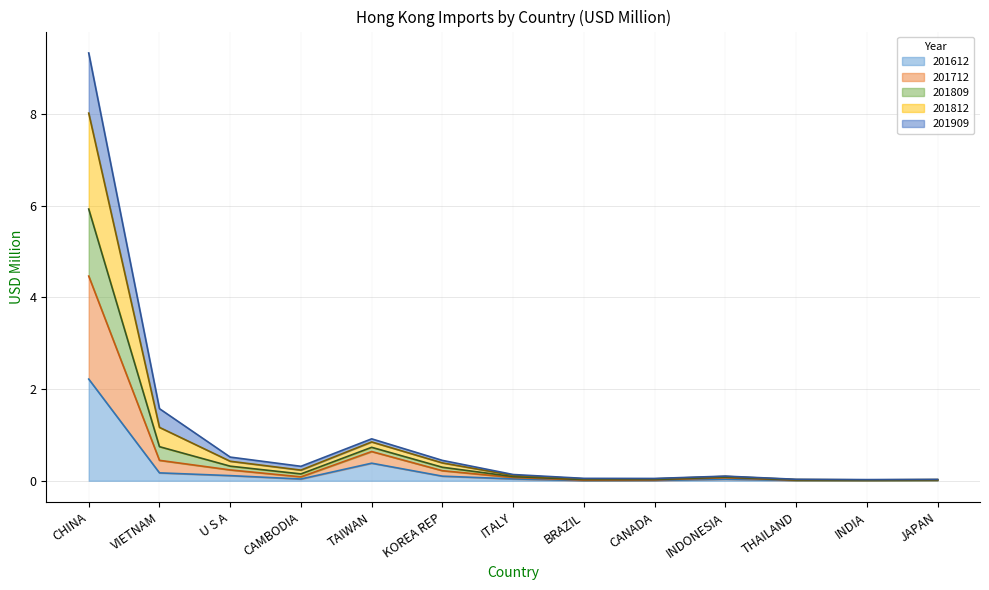

At which category is the sum across all series the highest?

CHINA